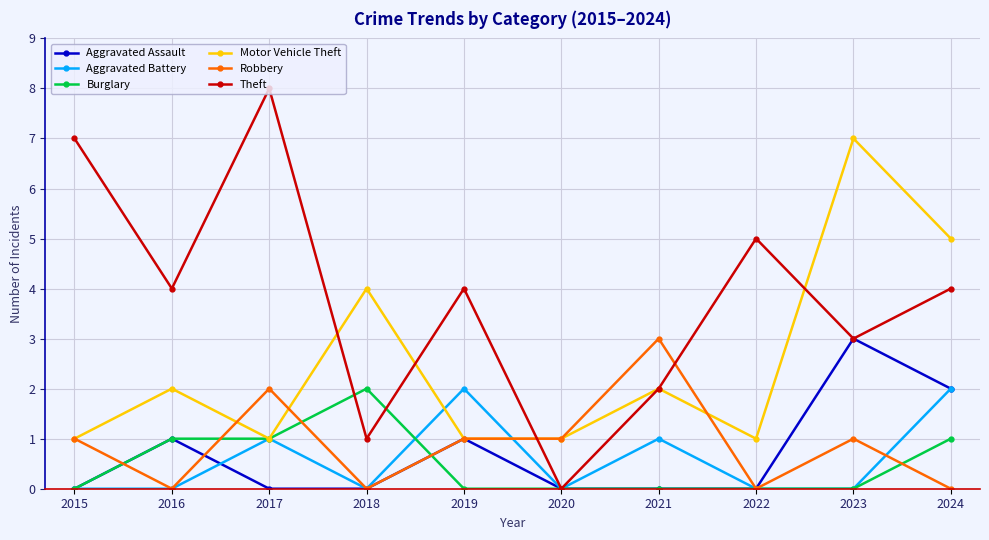

The value of Motor Vehicle Theft at 2022 is 1. True or false?

True